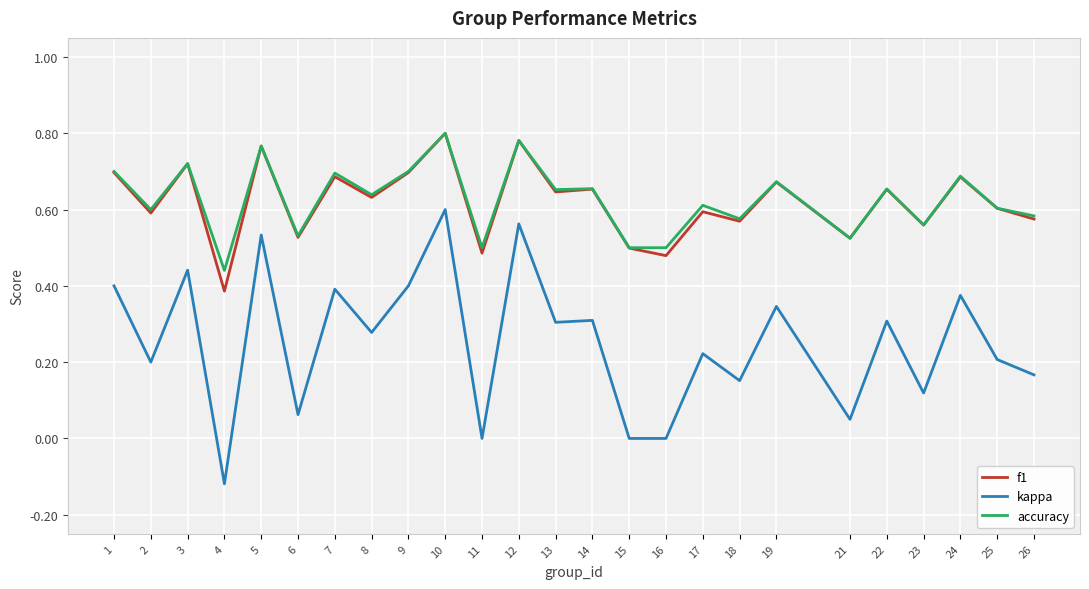

Which series has the widest spread of values?

kappa